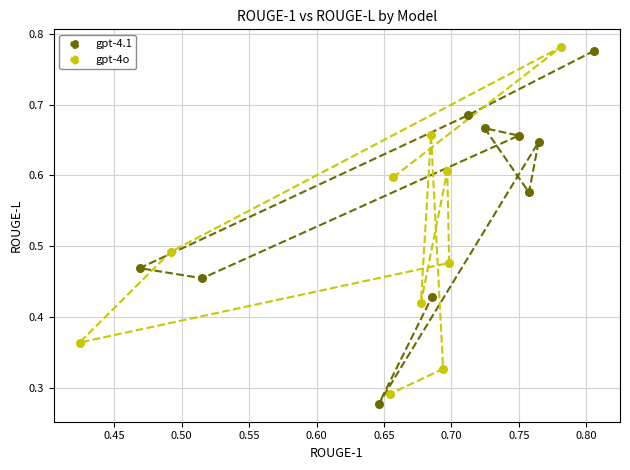

What are all the series names shown in the legend?

gpt-4.1, gpt-4o